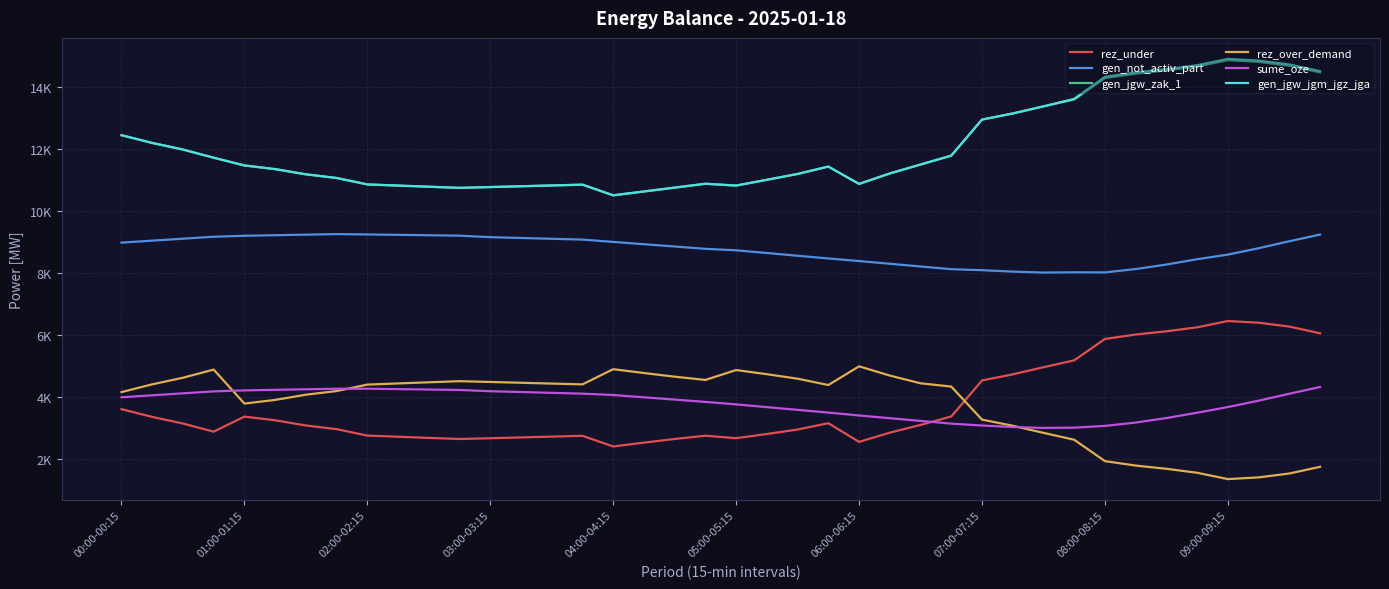

What are all the series names shown in the legend?

rez_under, gen_not_activ_part, gen_jgw_zak_1, rez_over_demand, sume_oze, gen_jgw_jgm_jgz_jga